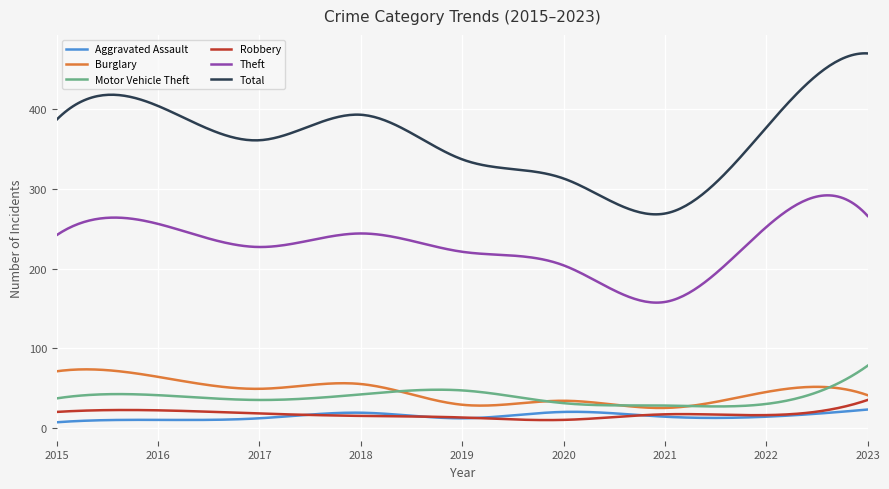

Which series has the largest range (max minus min)?

Total